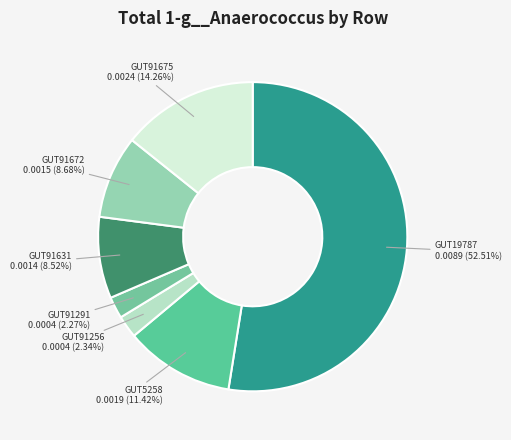

Is the sum of GUT91631 and GUT91675 greater than half?

No